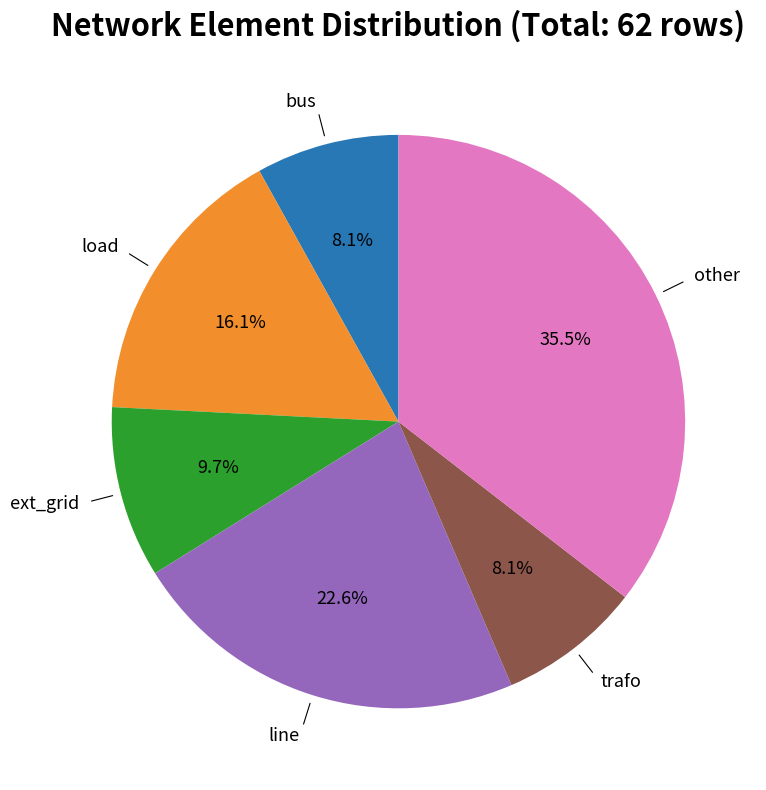

To the nearest percent, what is the difference between the largest and smallest slice percentages?

27%